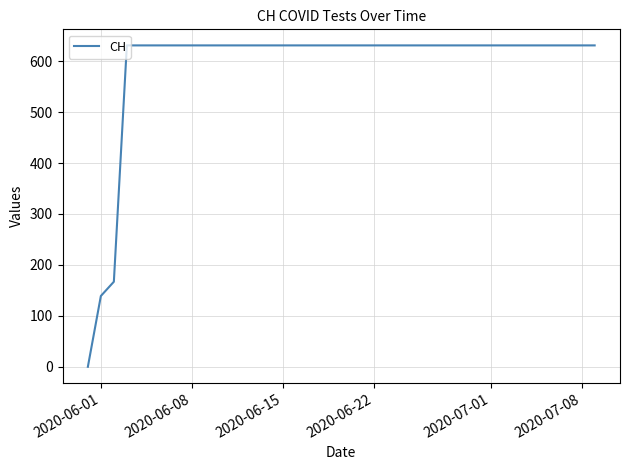

What is the greatest value displayed?

631